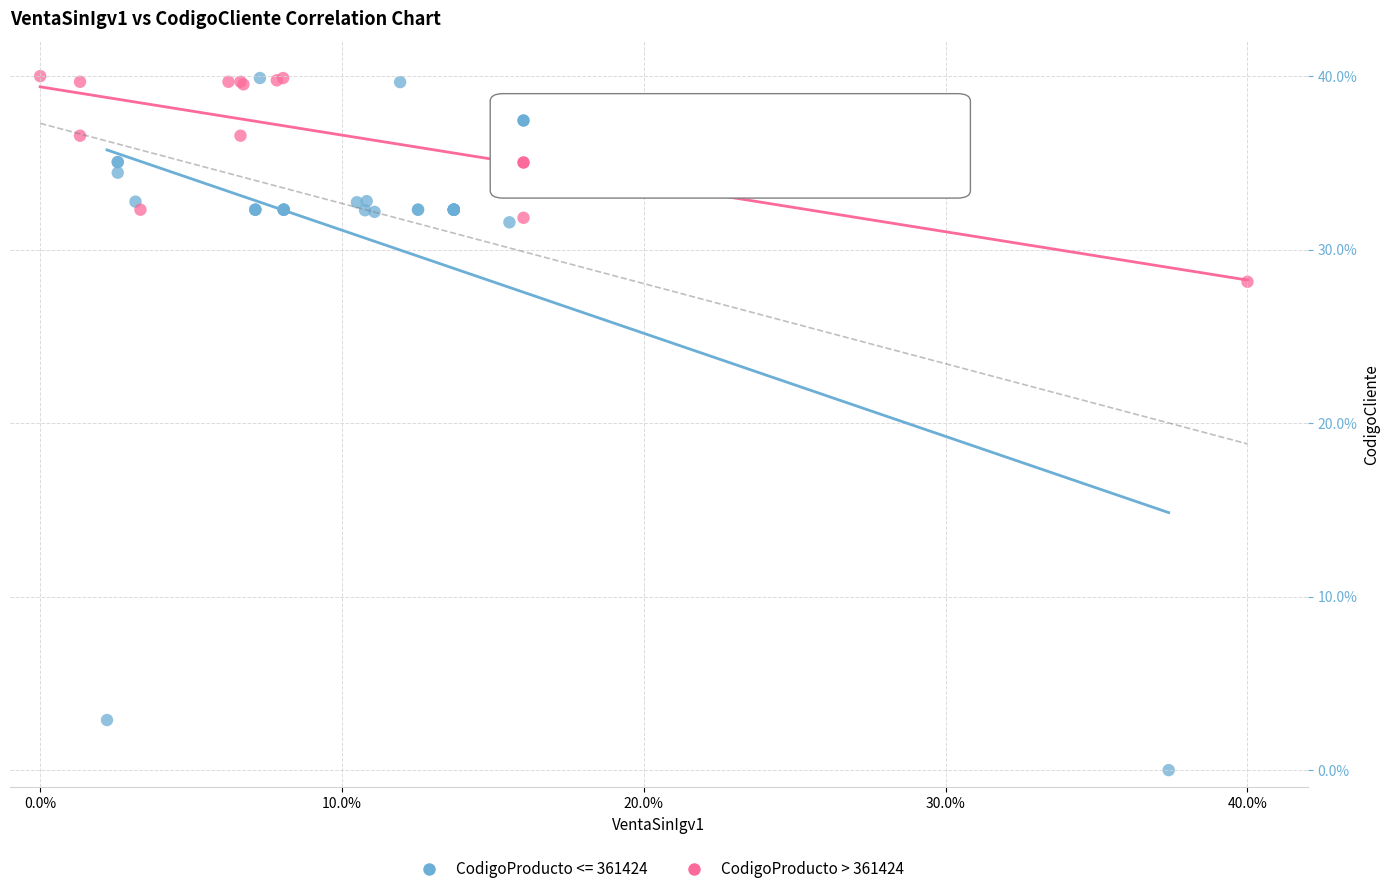

Which series has the widest spread of Y values?

CodigoProducto <= 361424